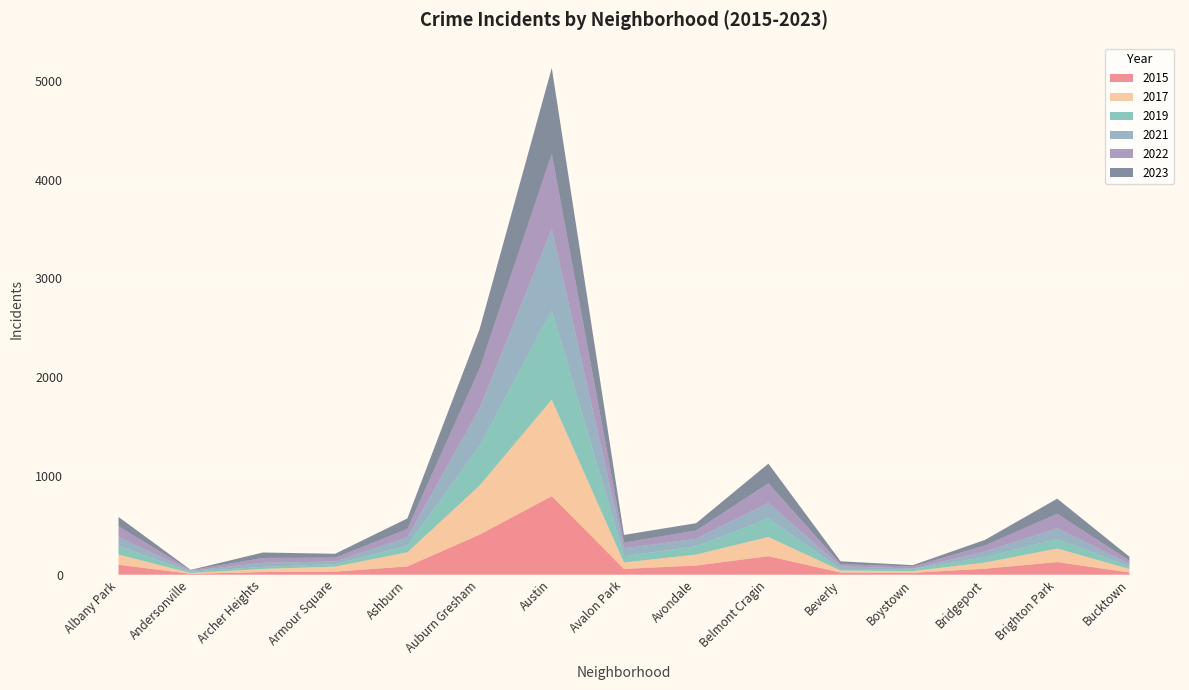

Reading left to right, what are all the values shown in this chart?

2015: 101	9	27	31	84	406	796	59	93	188	22	20	61	128	23
2017: 103	8	32	51	143	496	977	65	111	194	20	17	62	137	35
2019: 86	14	21	25	67	401	903	63	84	187	16	20	56	97	26
2021: 91	8	41	27	84	379	825	82	75	157	27	6	55	109	26
2022: 110	7	49	39	85	404	760	56	85	200	22	19	63	146	33
2023: 94	3	55	39	107	399	870	78	74	199	29	15	56	153	39